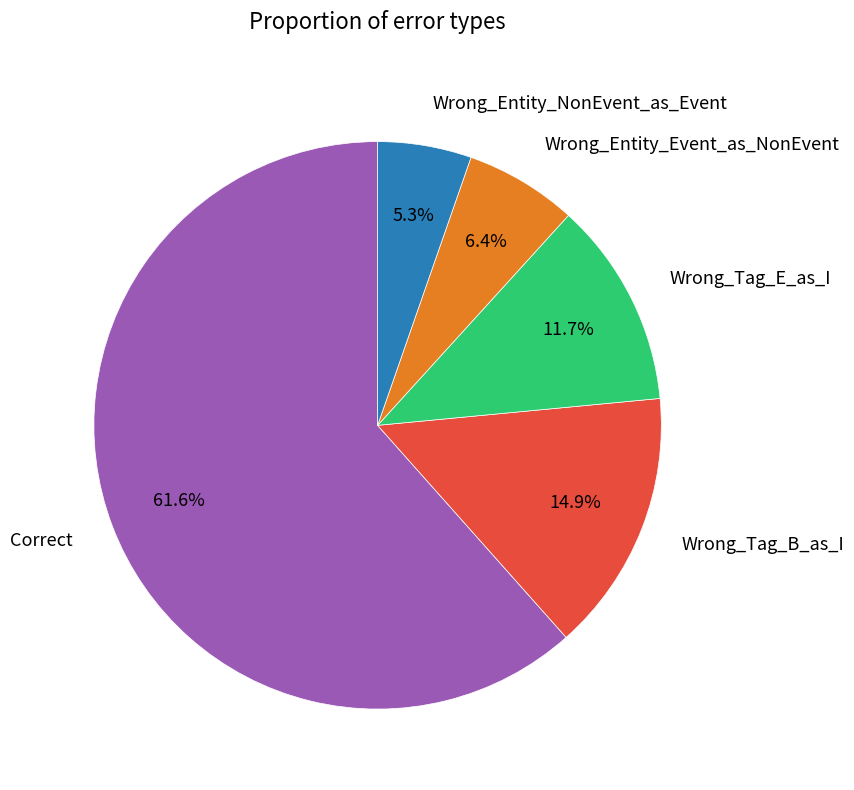

To the nearest percent, what is the combined percentage of Wrong_Tag_E_as_I and Wrong_Tag_B_as_I?

27%